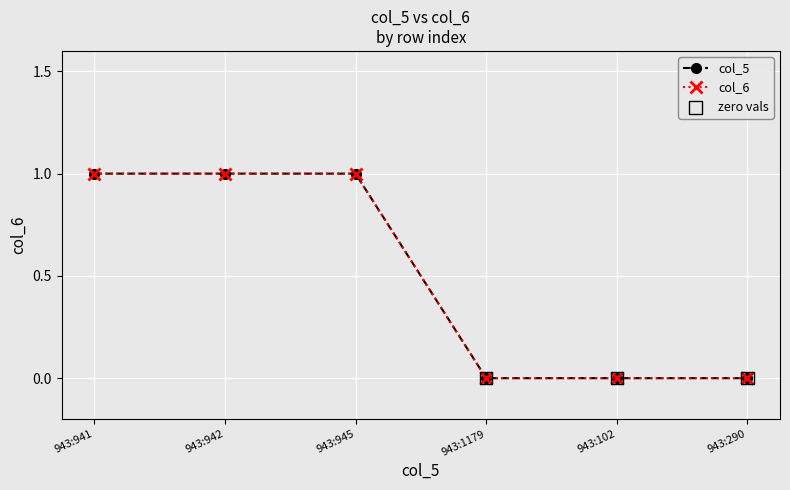

At how many categories does at least one series exceed 0?

3